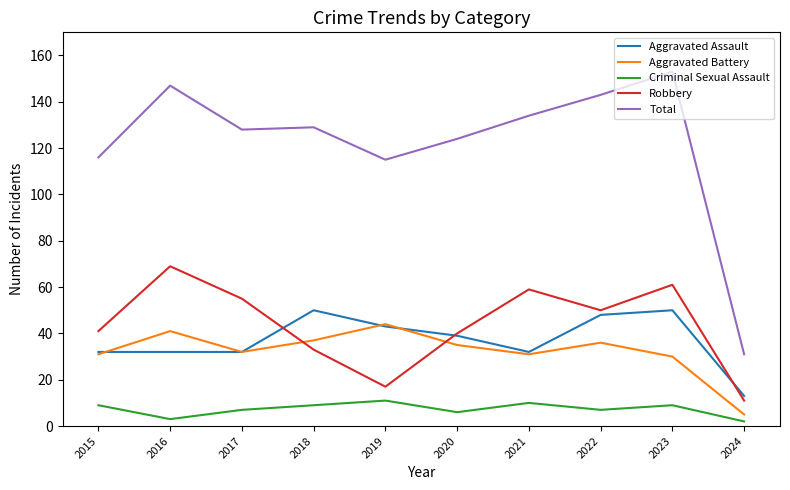

Which category has the highest value in the Total series?

2023